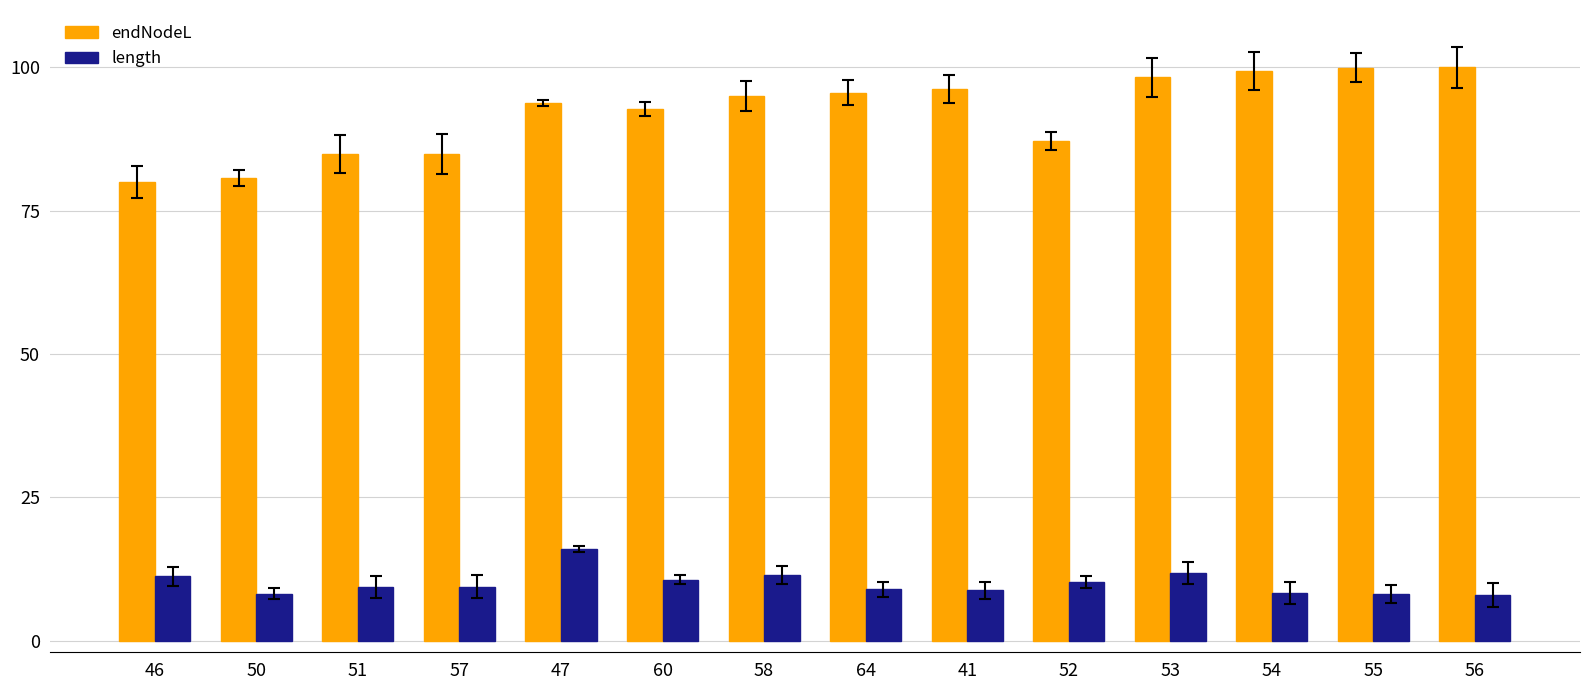

Is the value of length at 46 greater than the value of endNodeL at 52?

No